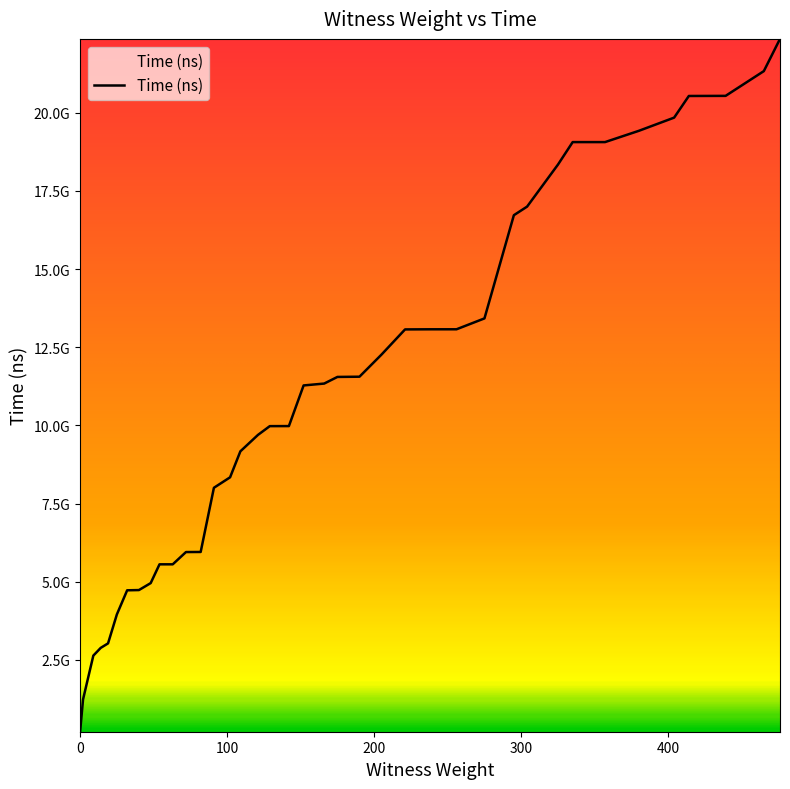

What is the average value?

10831050062